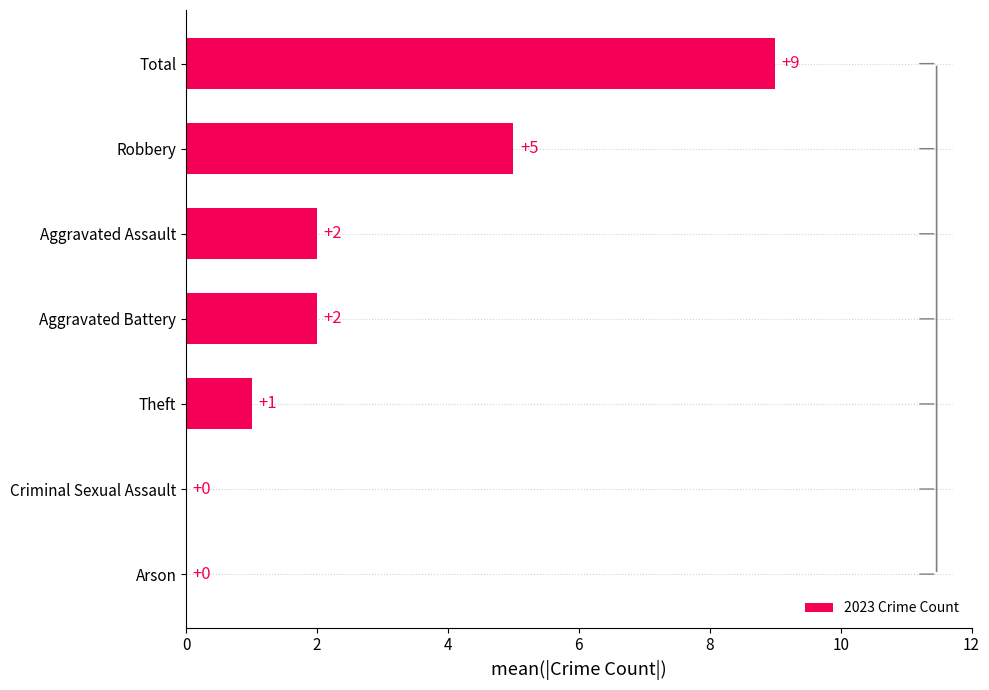

The 2023 Crime Count series shows 2 at Aggravated Battery. True or false?

True